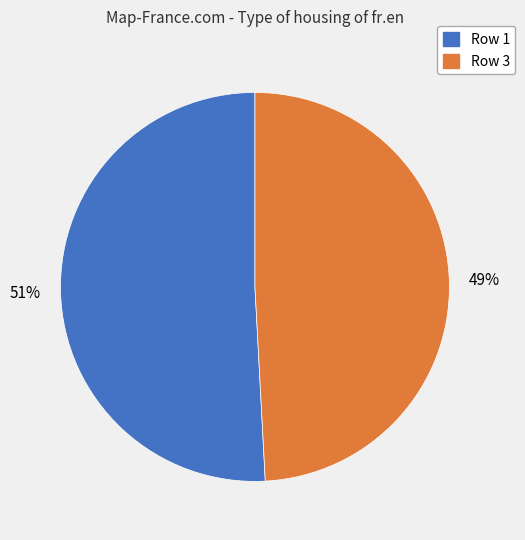

Is there any slice that represents more than half of the pie?

Yes